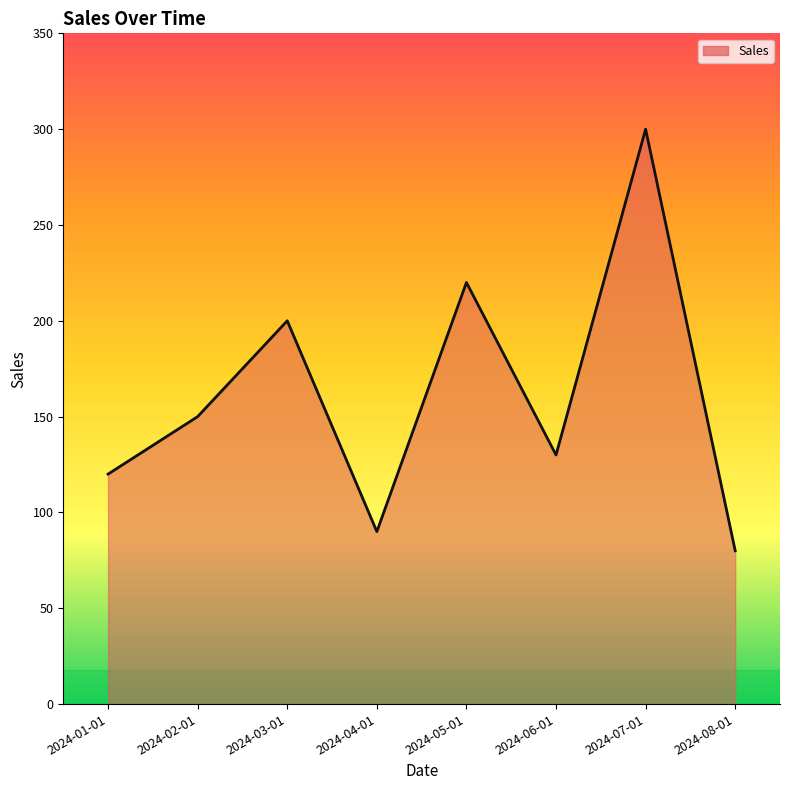

Reading left to right, what are all the values shown in this chart?

2024-01-01=120	2024-02-01=150	2024-03-01=200	2024-04-01=90	2024-05-01=220	2024-06-01=130	2024-07-01=300	2024-08-01=80